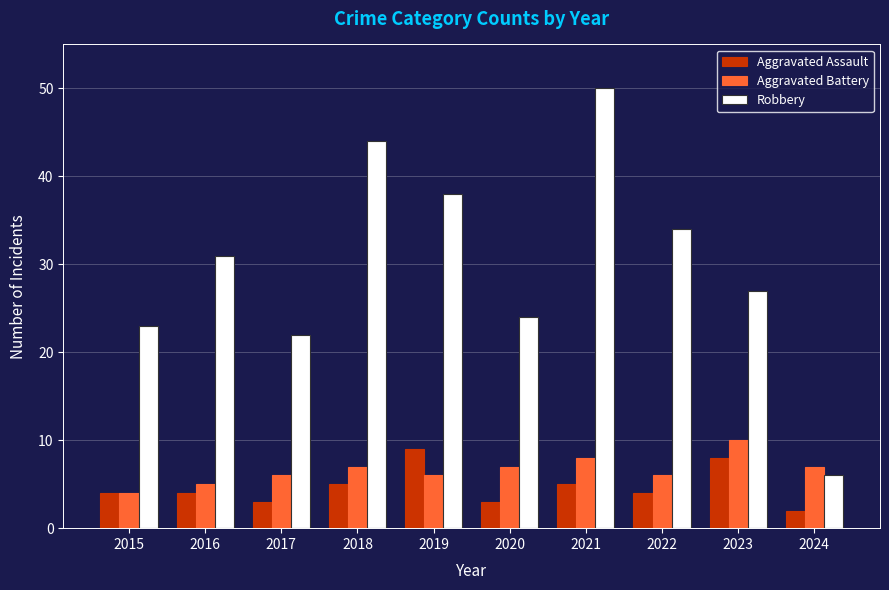

What is the sum of all Aggravated Assault values?

47